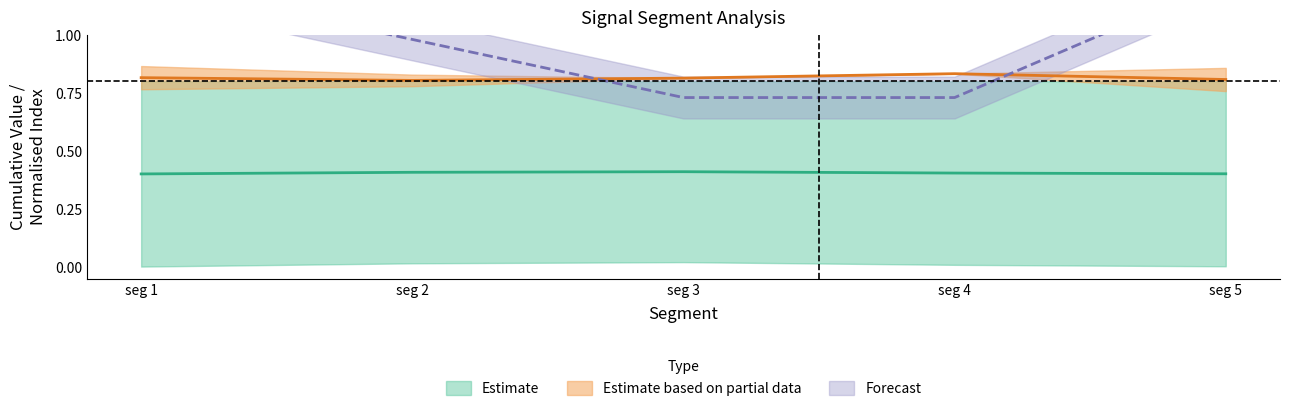

True or false: First_Noticeable_Increase_Cumulative_Value has more than 2 interior local peaks.

False